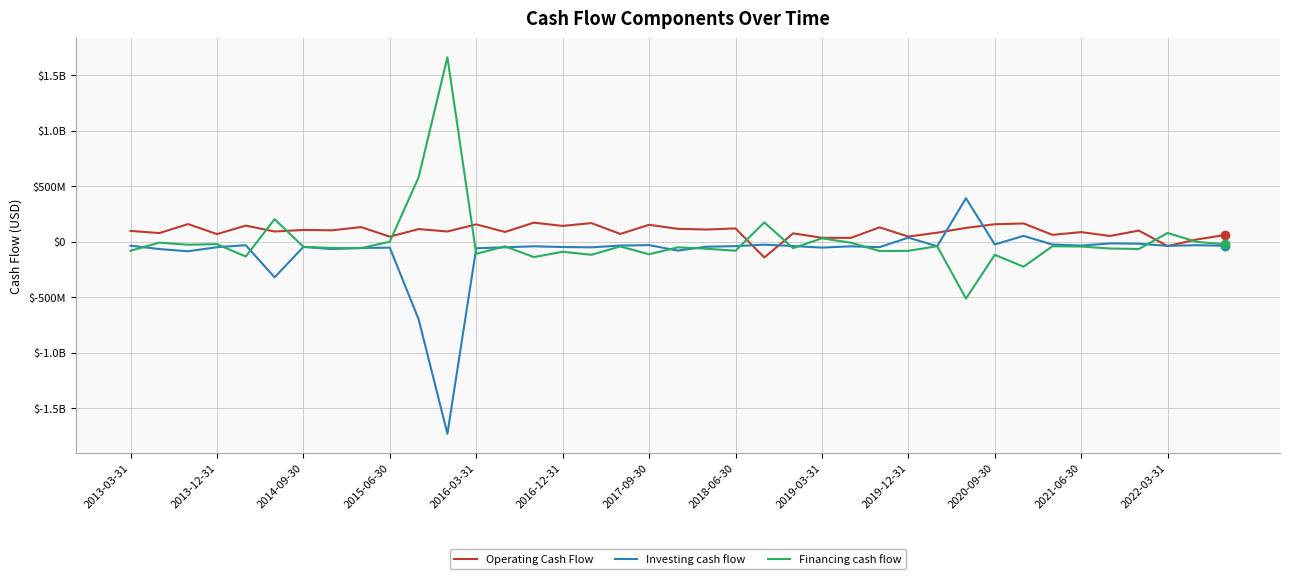

List the labels in order of Operating Cash Flow value, largest first.

14, 16, 31, 2014-09-30, 30, 2022-03-31, 18, 2016-03-31, 15, 2019-03-31, 26, 29, 21, 19, 2020-09-30, 20, 2017-09-30, 2018-06-30, 35, 2013-03-31, 2021-06-30, 2016-12-31, 13, 33, 28, 2013-12-31, 23, 17, 2015-06-30, 32, 38, 34, 27, 2019-12-31, 24, 25, 37, 36, 22